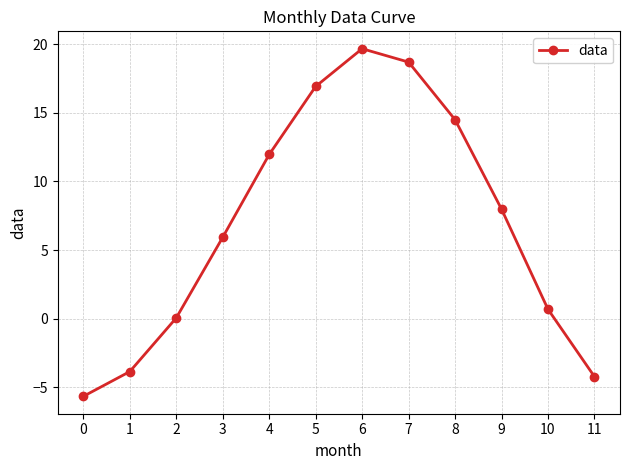

What is the value of the 2nd point from the left?

-3.9